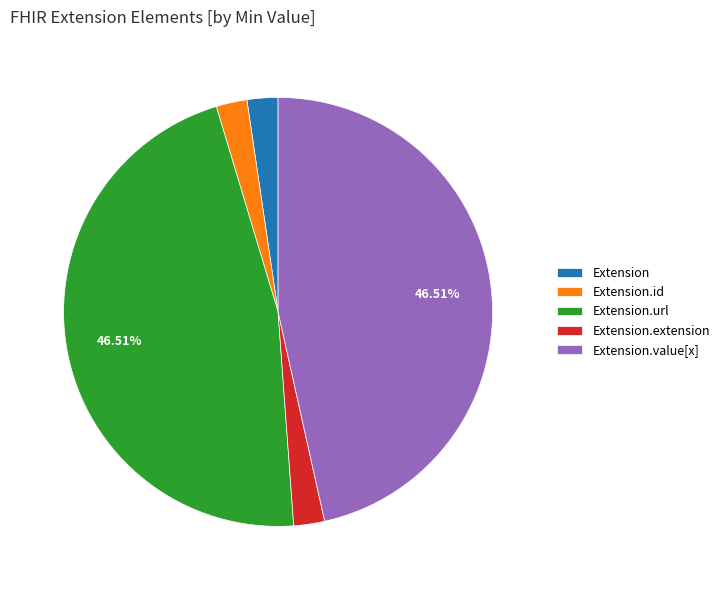

Do Extension.value[x] and Extension.extension together represent more than half of the pie?

No